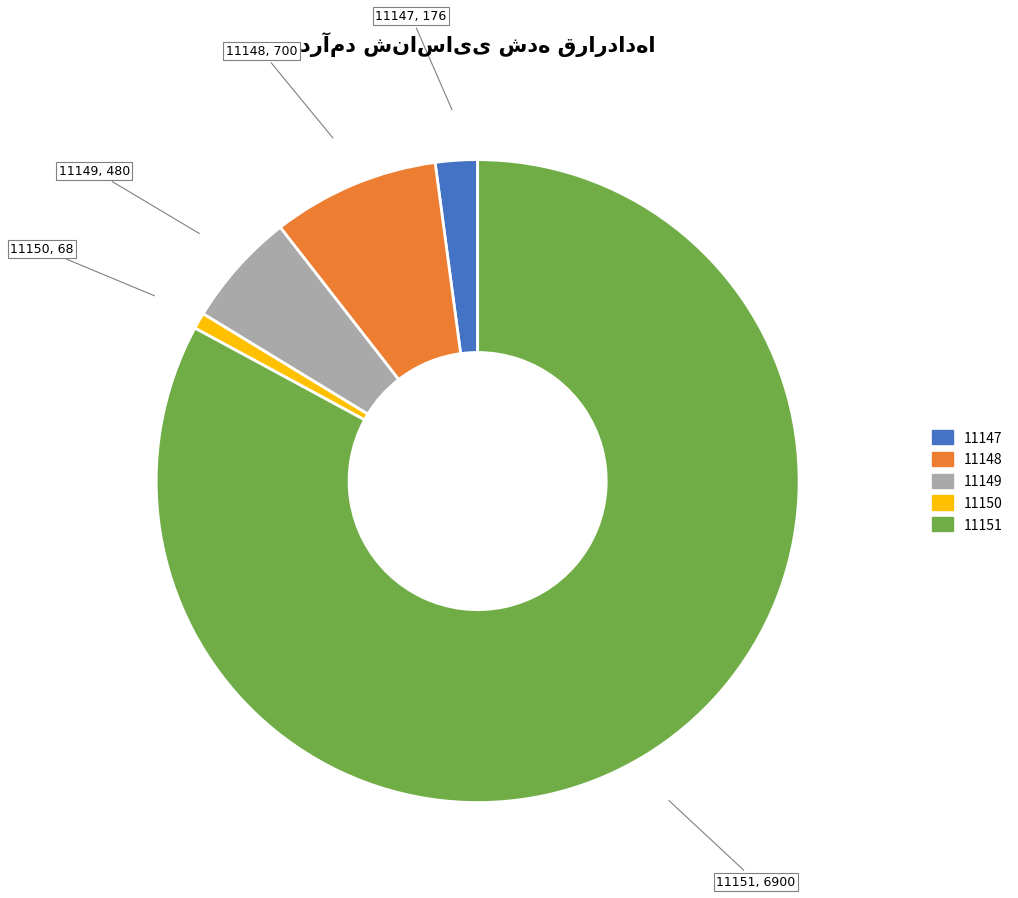

Is the sum of 11149 and 11148 greater than half?

No